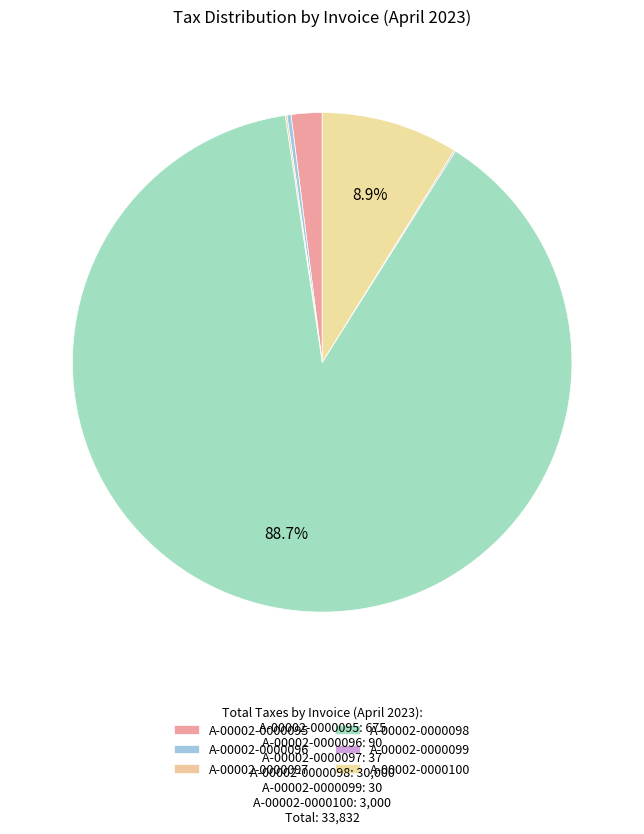

True or false: A-00002-0000099 accounts for 0% of the total.

True